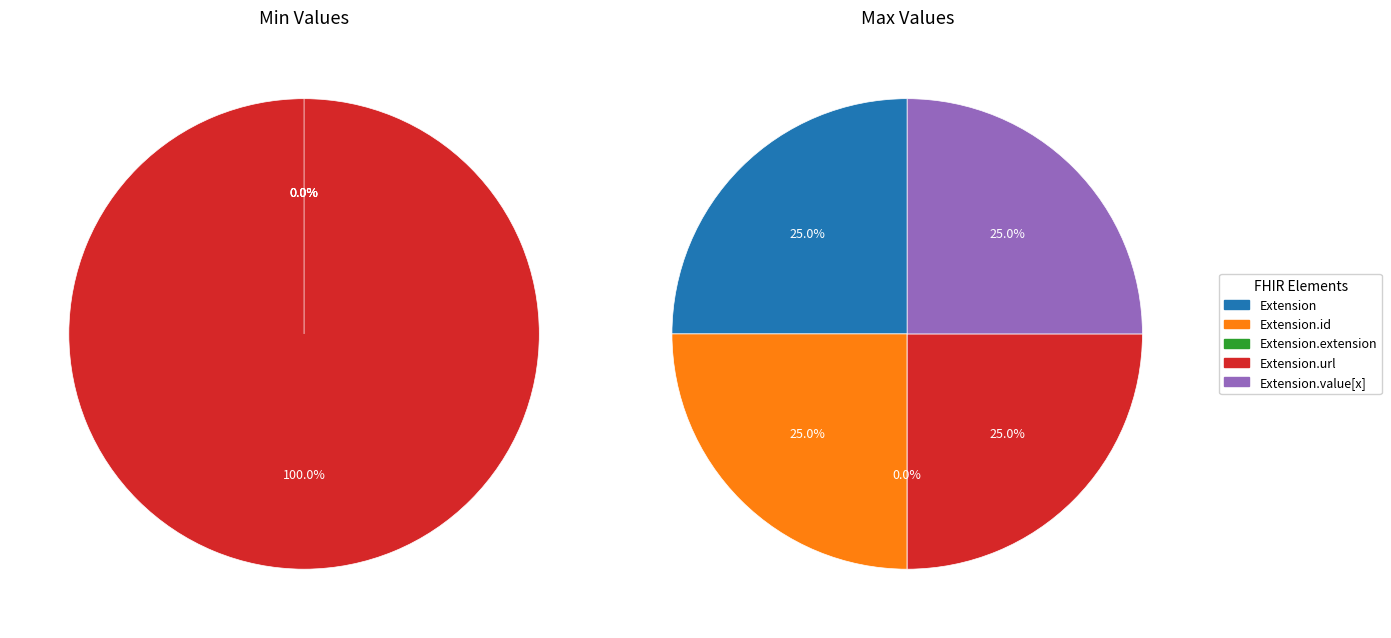

True or false: Extension accounts for 0% of the total.

True